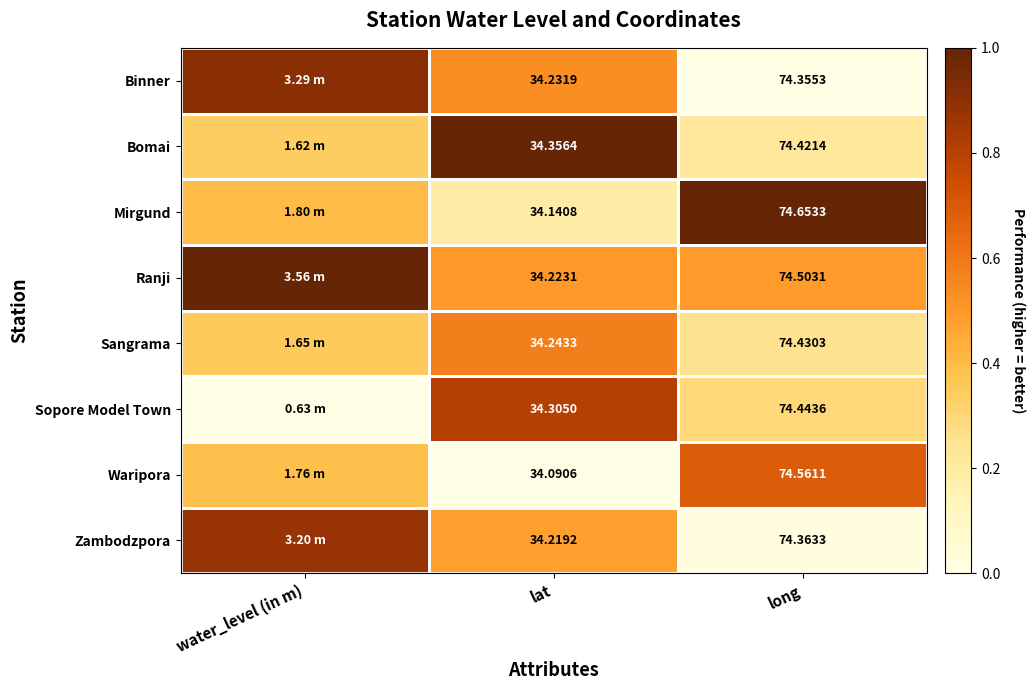

Is the value of Zambodzpora at long greater than the value of Sangrama at long?

No